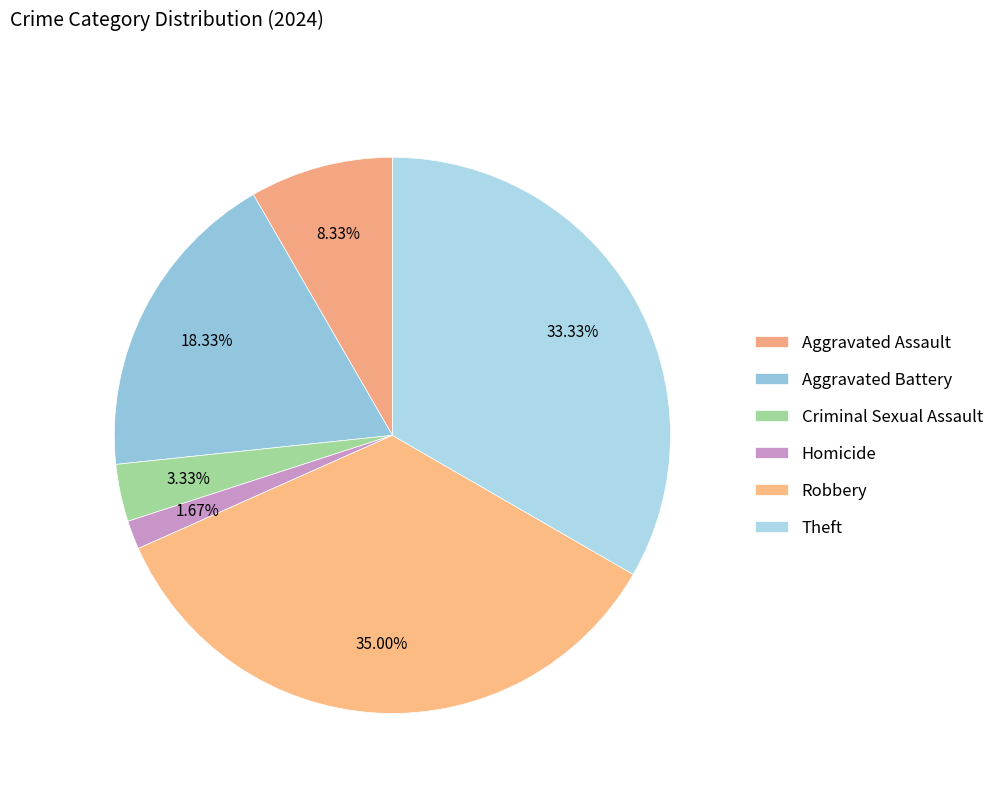

To the nearest percent, what percentage of the pie is Theft?

33%